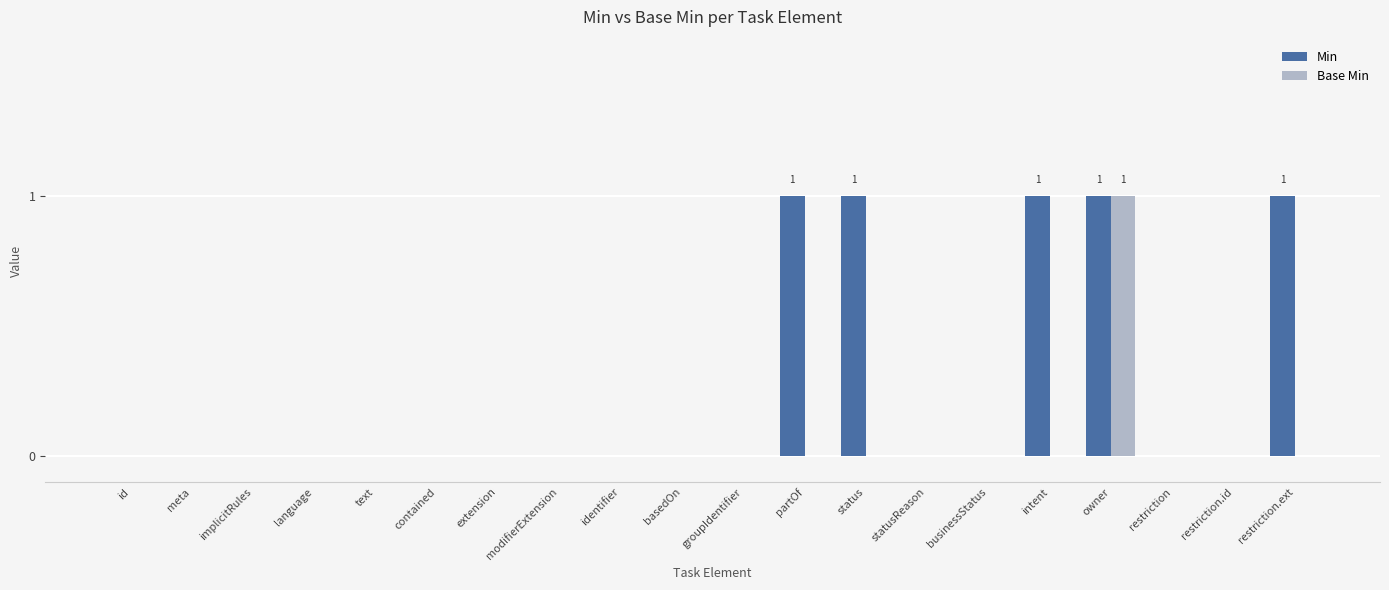

What are all the series names shown in the legend?

Min, Base Min